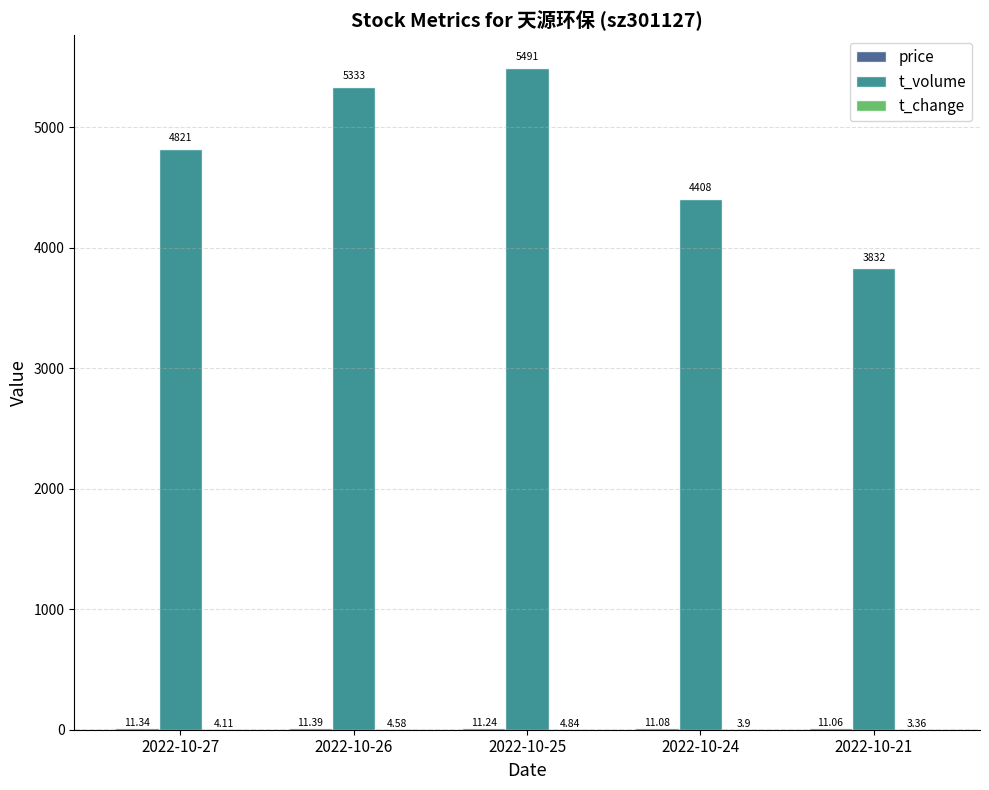

At which category is the sum across all series the highest?

2022-10-25